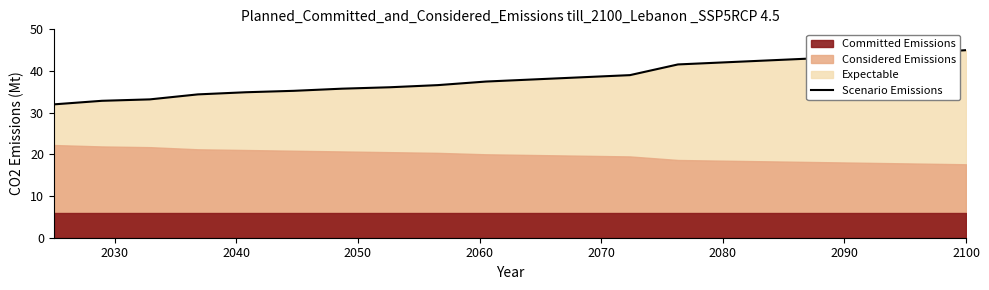

Does the chart display data point markers on the line(s)?

No